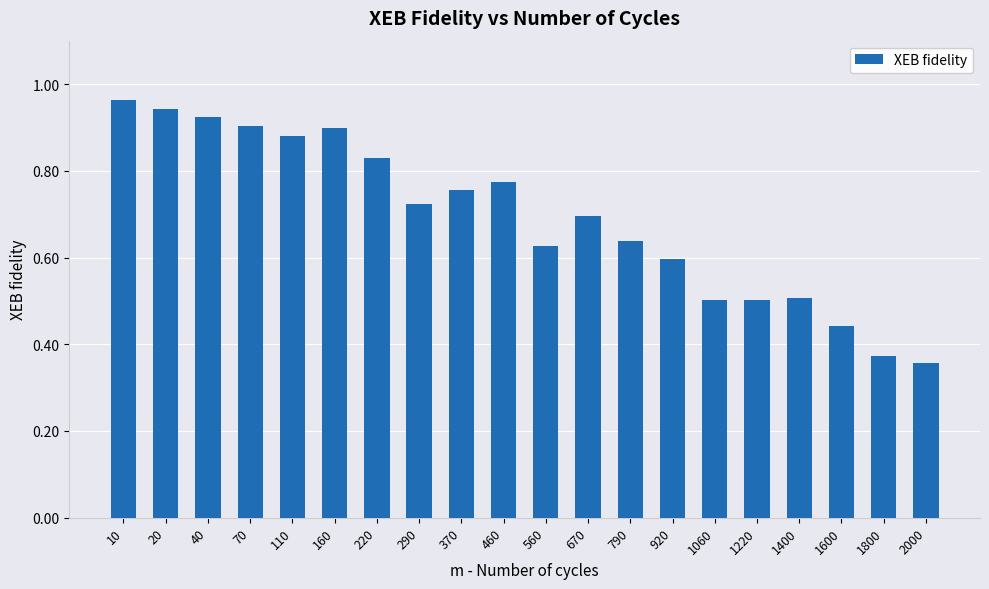

The chart shows a value of 0.5 at 1060. True or false?

True